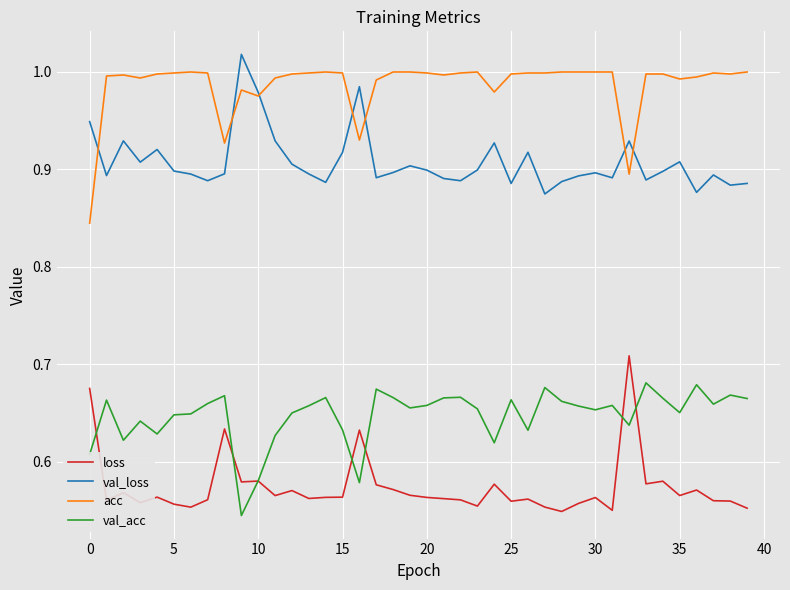

True or false: loss and val_loss intersect in this chart.

False